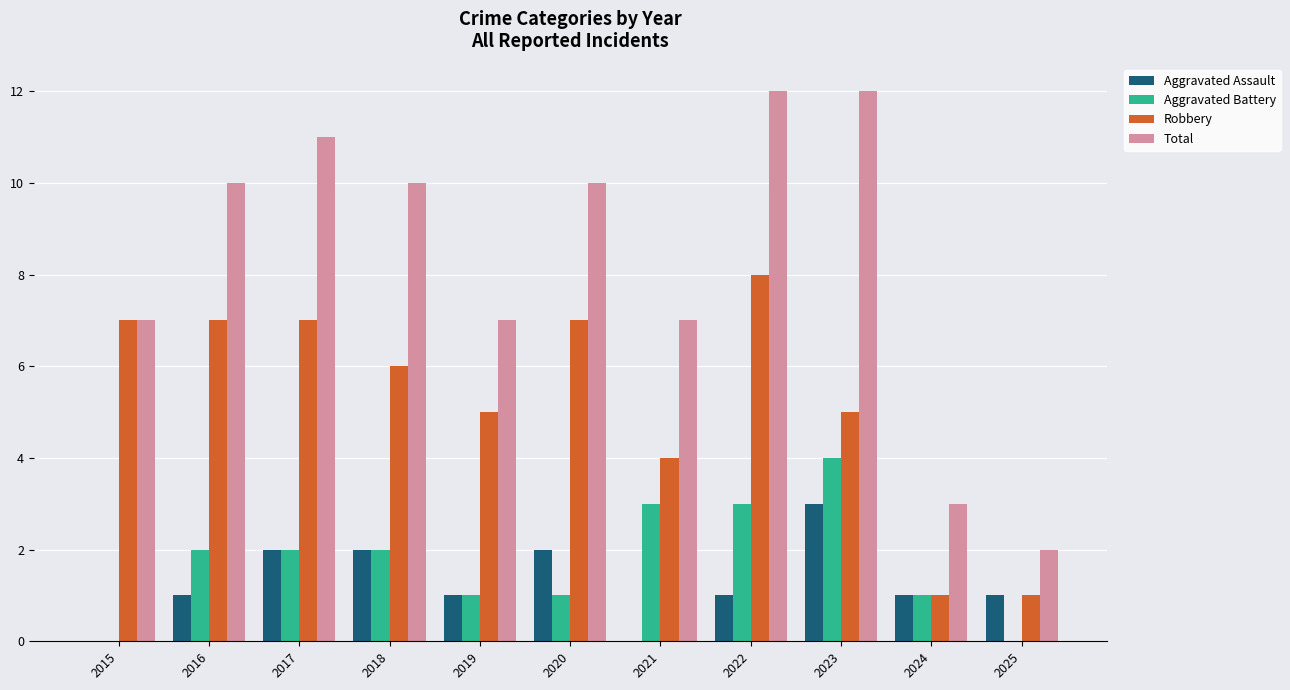

How many groups of bars are there?

11